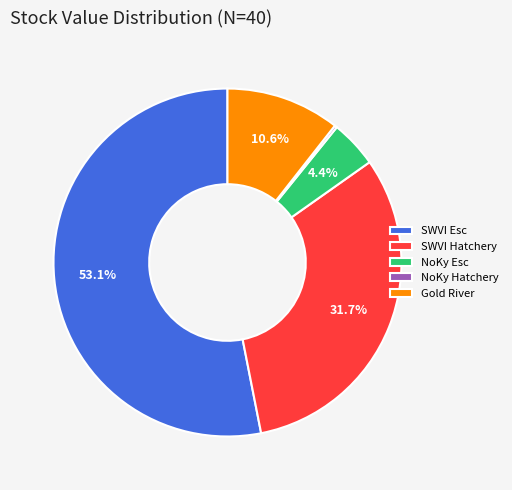

What is the largest slice in the pie chart?

SWVI Esc